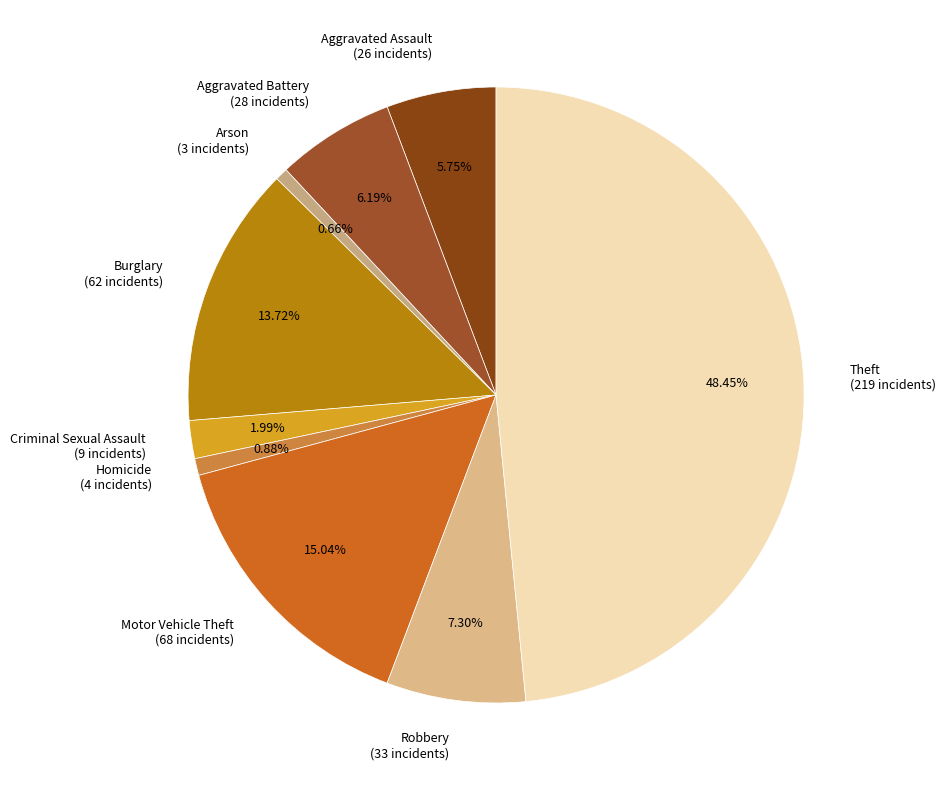

What percentage is NOT represented by Theft?

51.5%